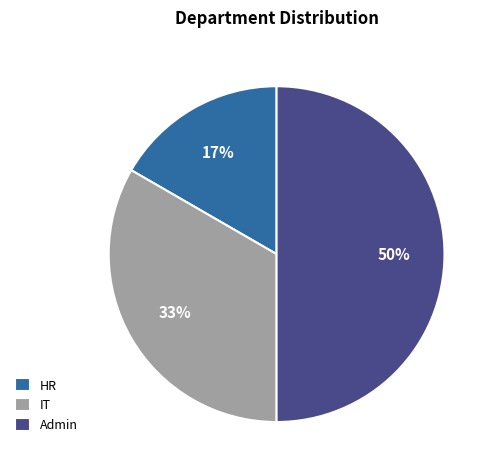

How many slices are in this pie chart?

3